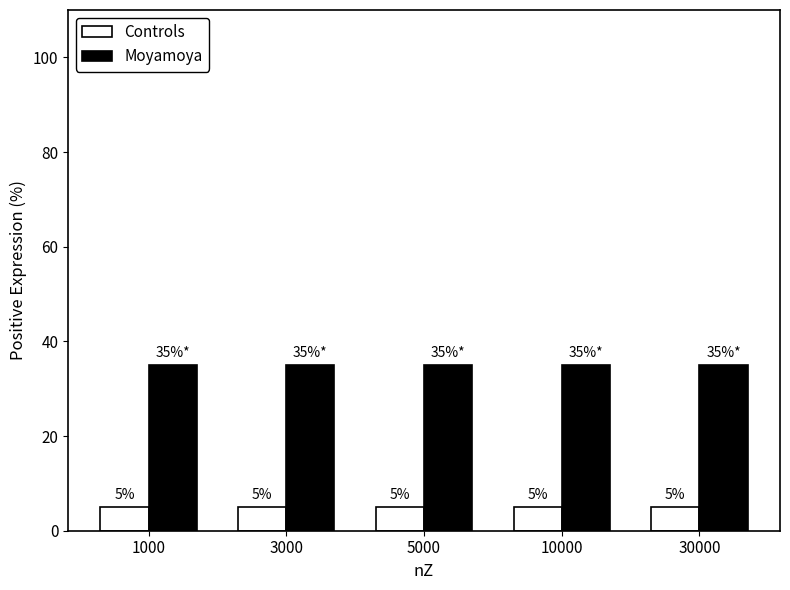

The Moyamoya series shows 24 at 10000. True or false?

False